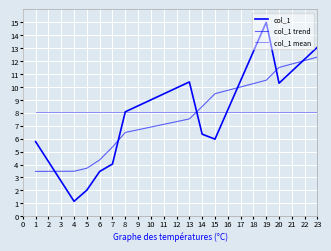

Does the chart have visible grid lines?

Yes